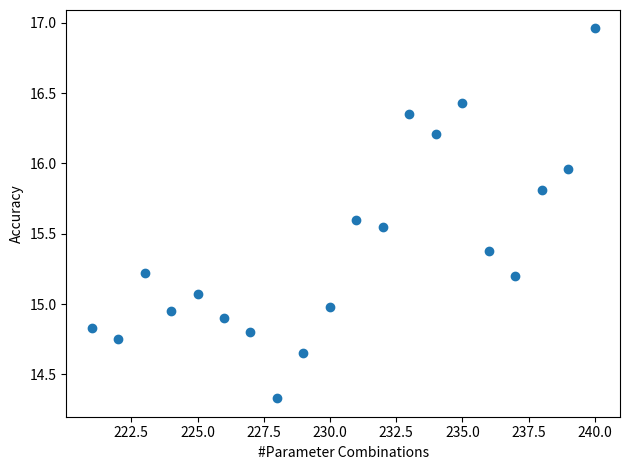

What is the range of X values (max minus min)?

19.0